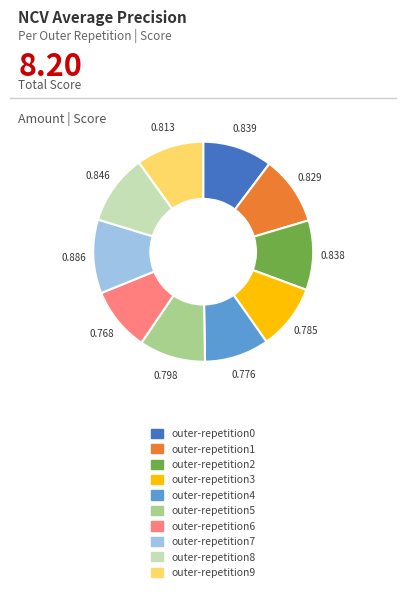

Is there any slice that represents more than half of the pie?

No